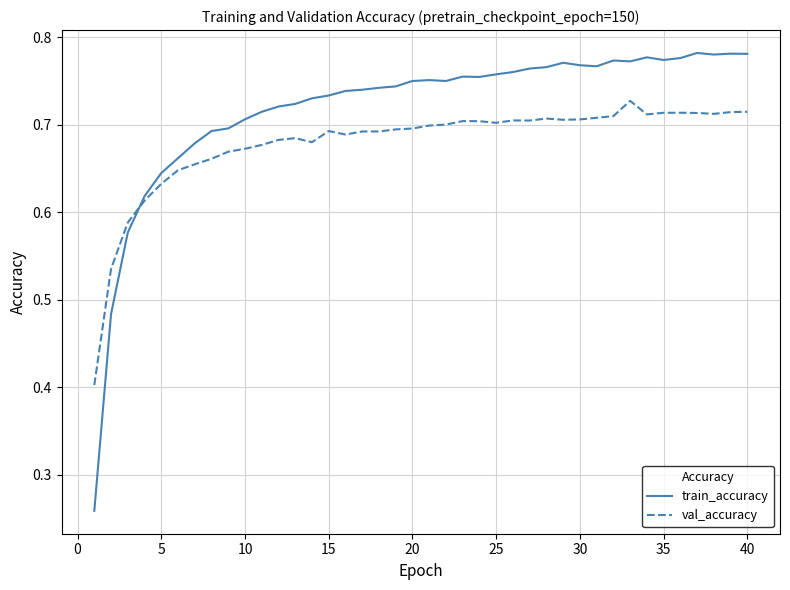

Rank the series by their average value, from highest to lowest.

train_accuracy, val_accuracy